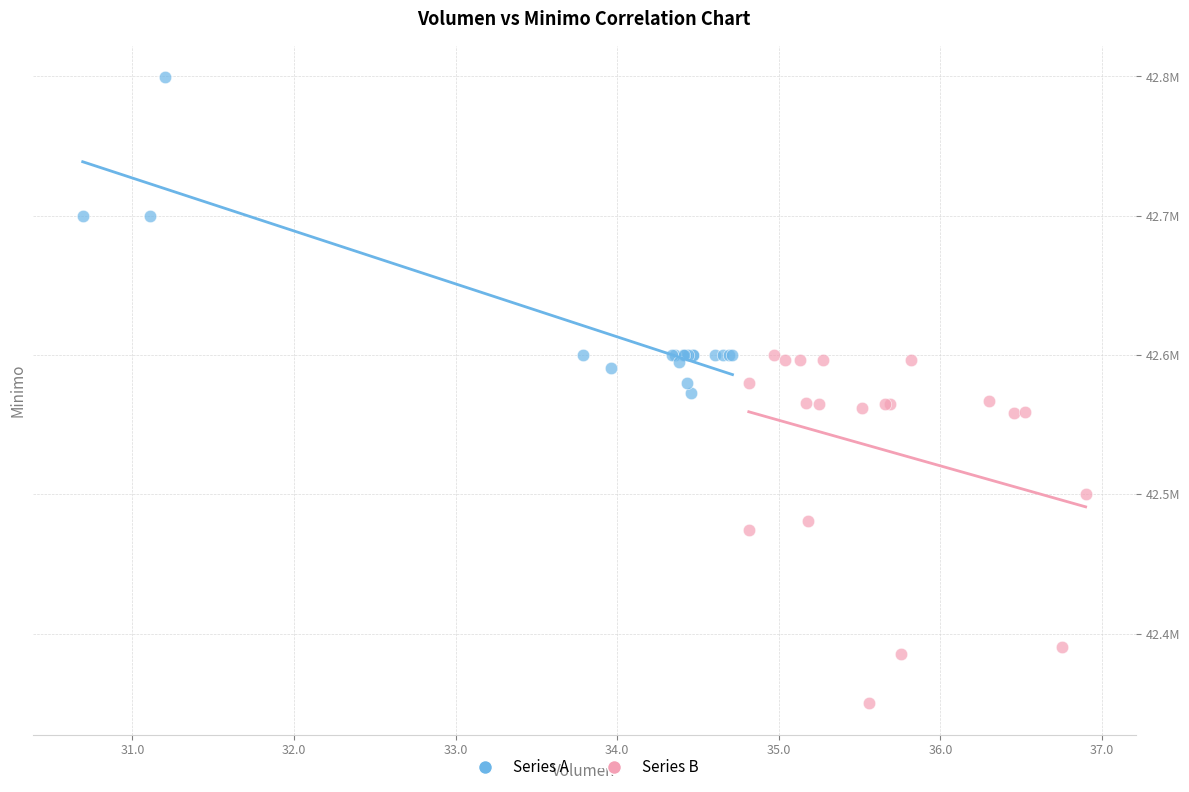

Which series reaches the maximum Y coordinate?

Series A